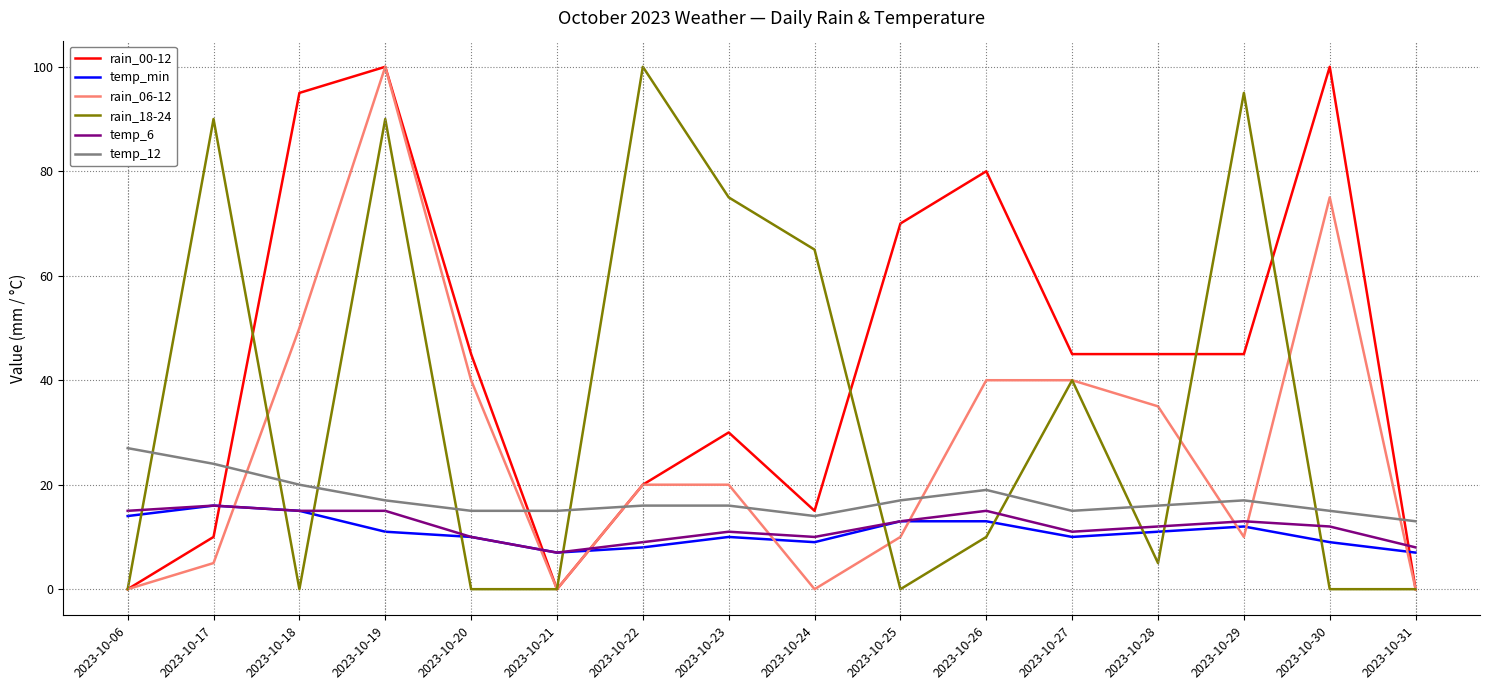

Where is the first local minimum for rain_18-24?

2023-10-18